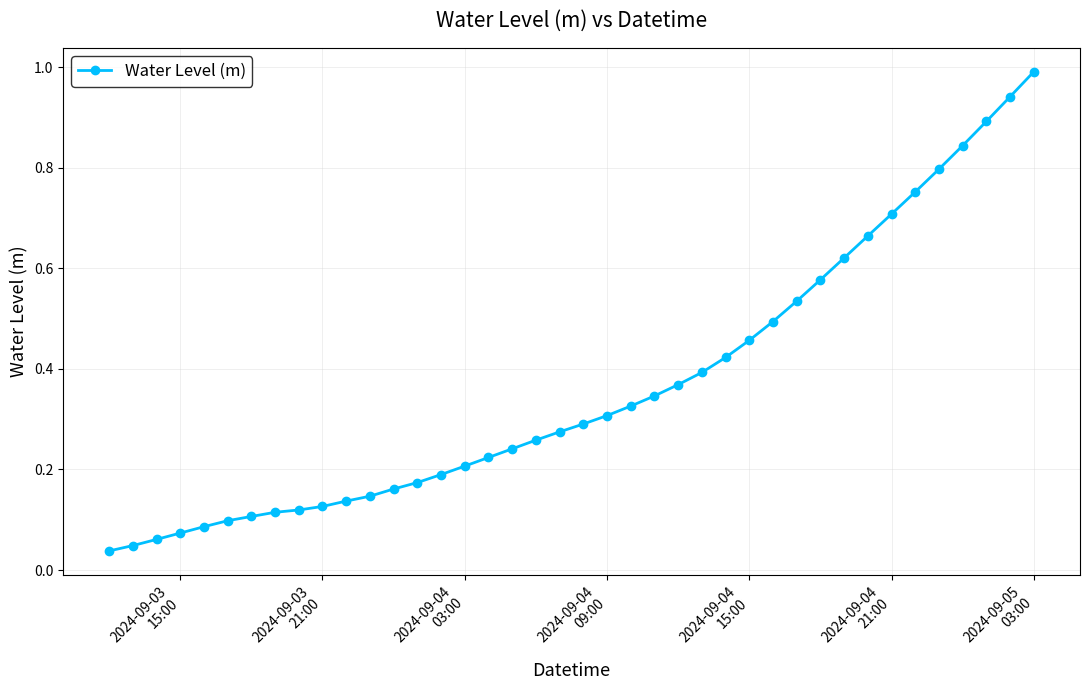

What is the greatest value displayed?

1.0